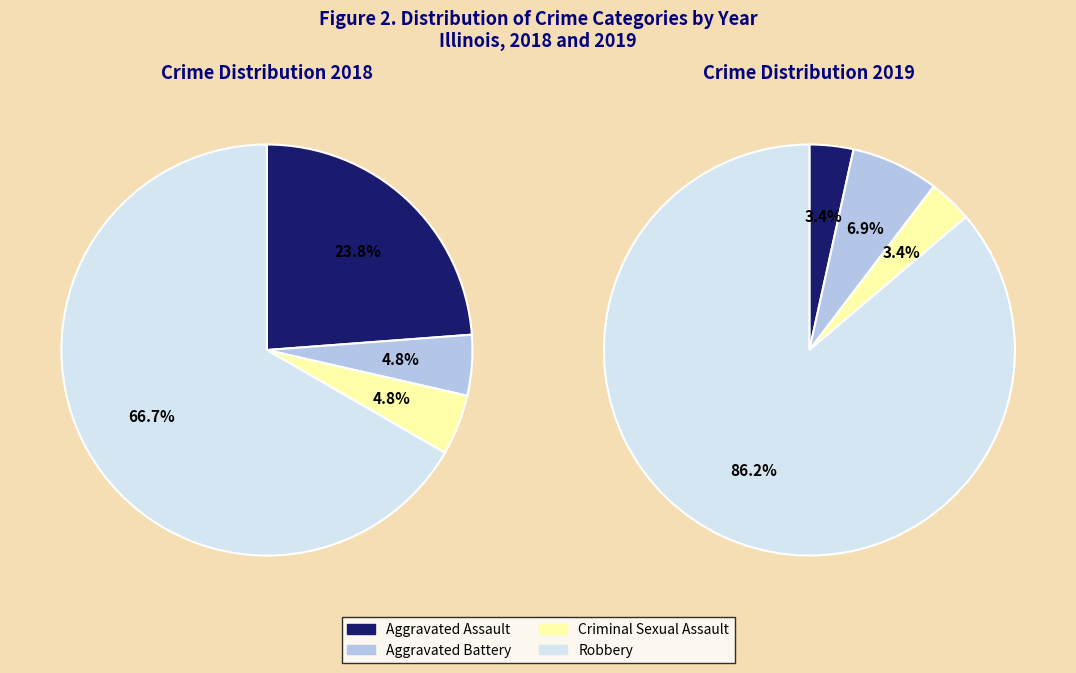

Which has a higher value, 3 or 2?

3